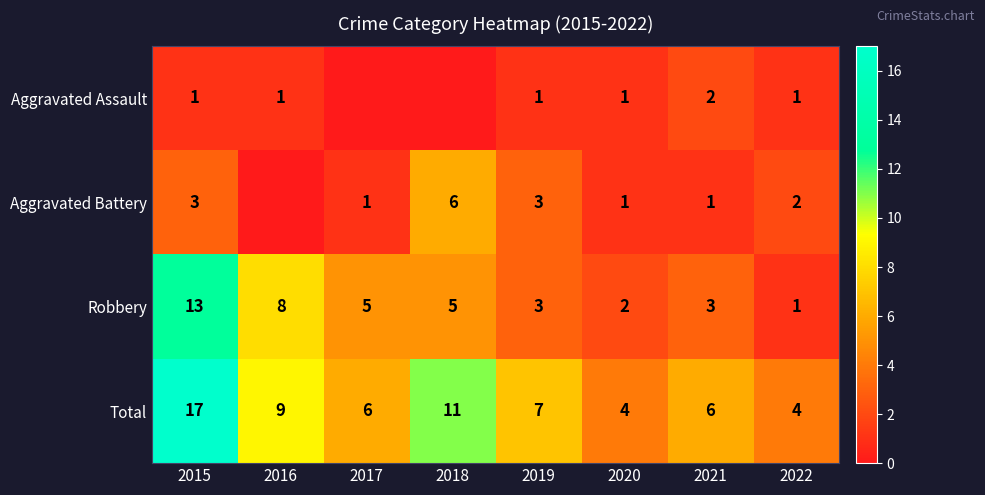

What is the spread (max minus min) of values at 2015?

16